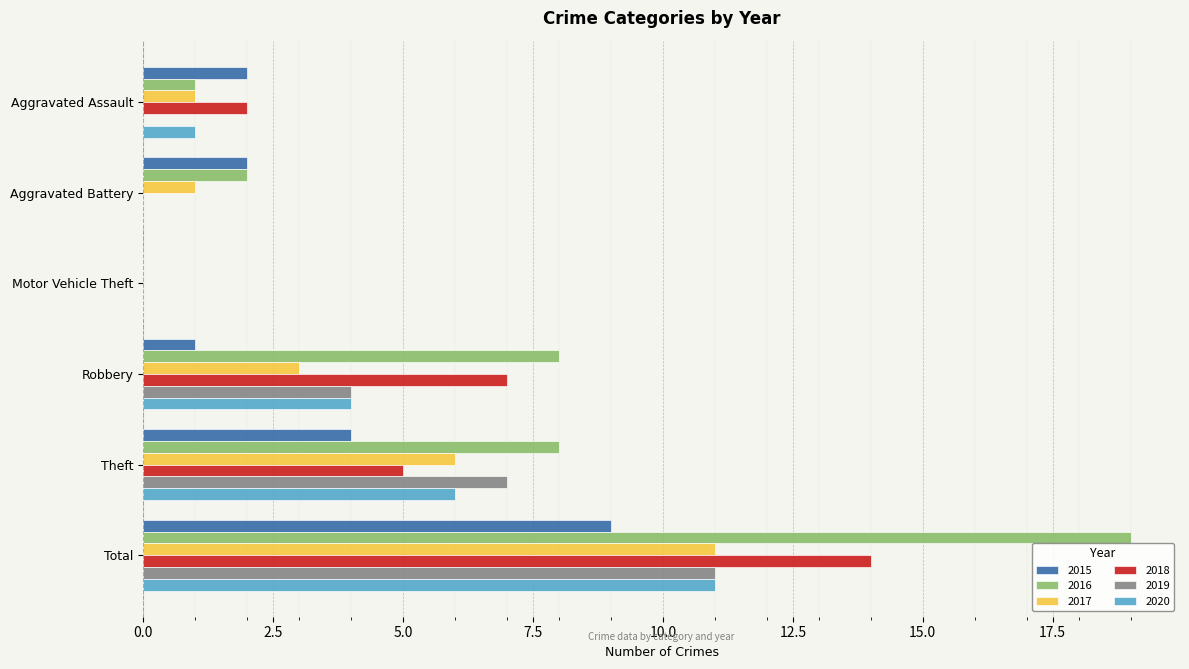

True or false: 2020 has a value of 14 at Total.

False